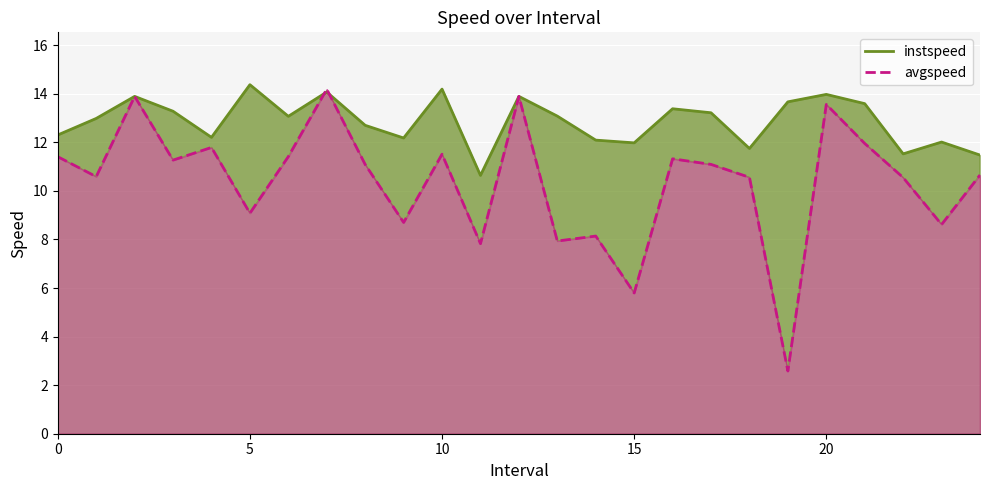

The instspeed series shows 11.7 at 18. True or false?

True